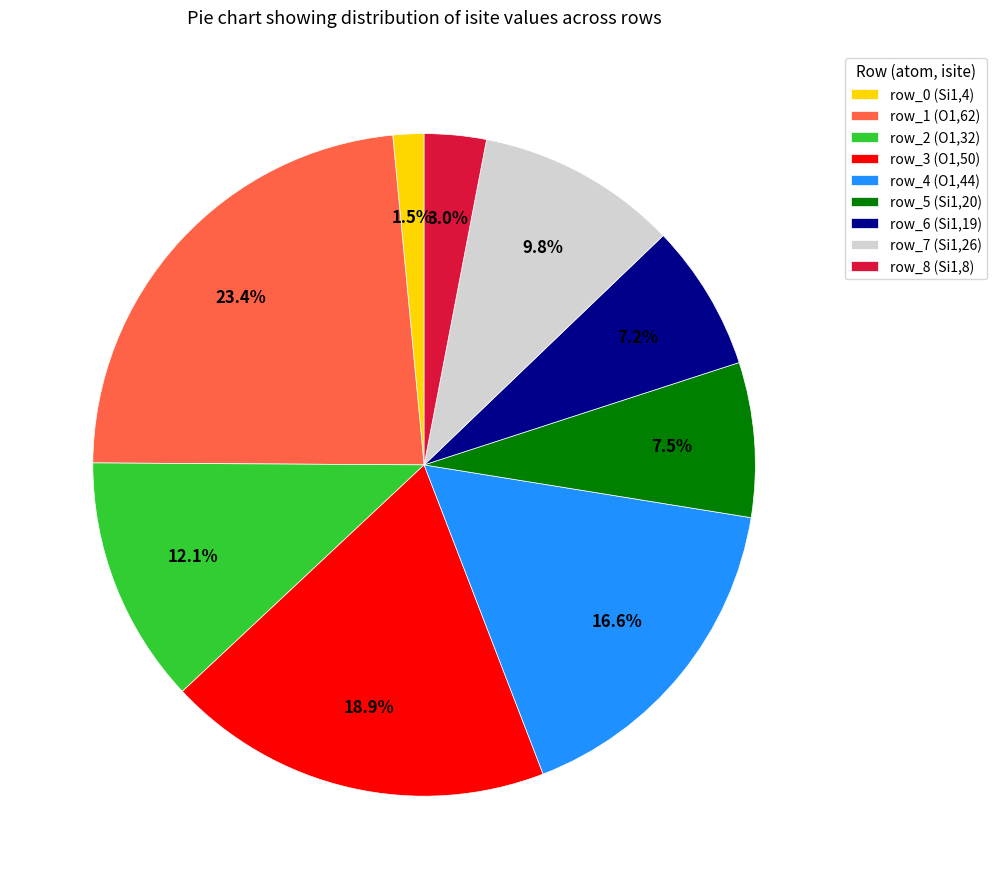

What is the largest slice in the pie chart?

row_1 (O1,62)